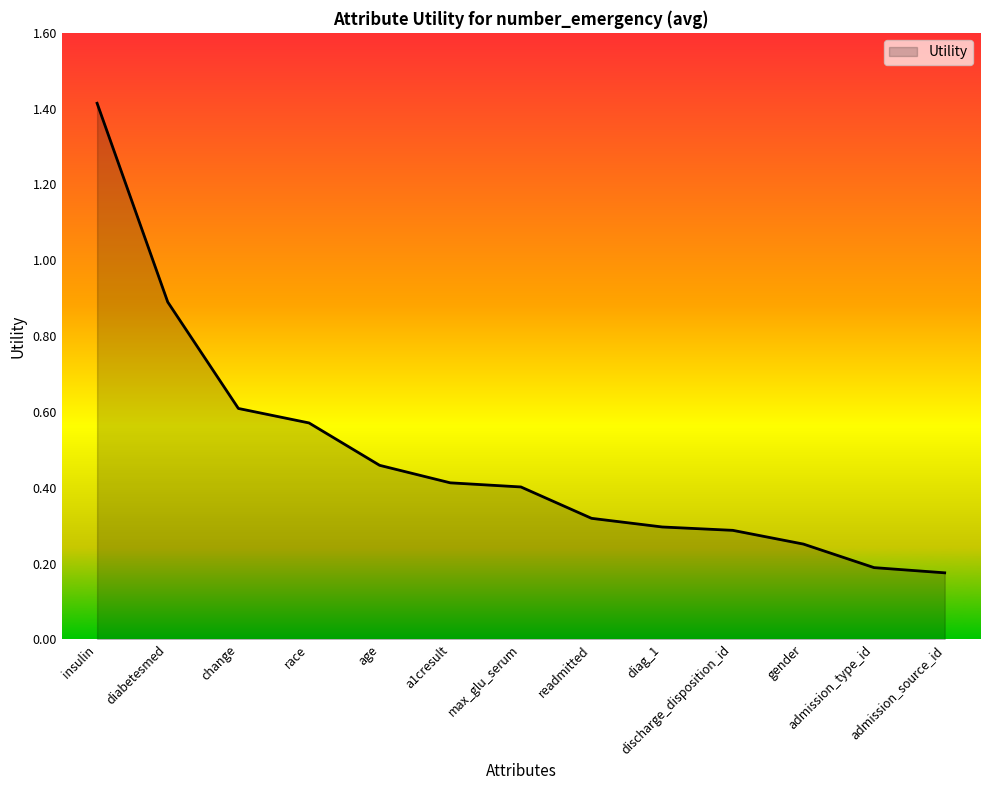

What is the sum of all values?

6.3